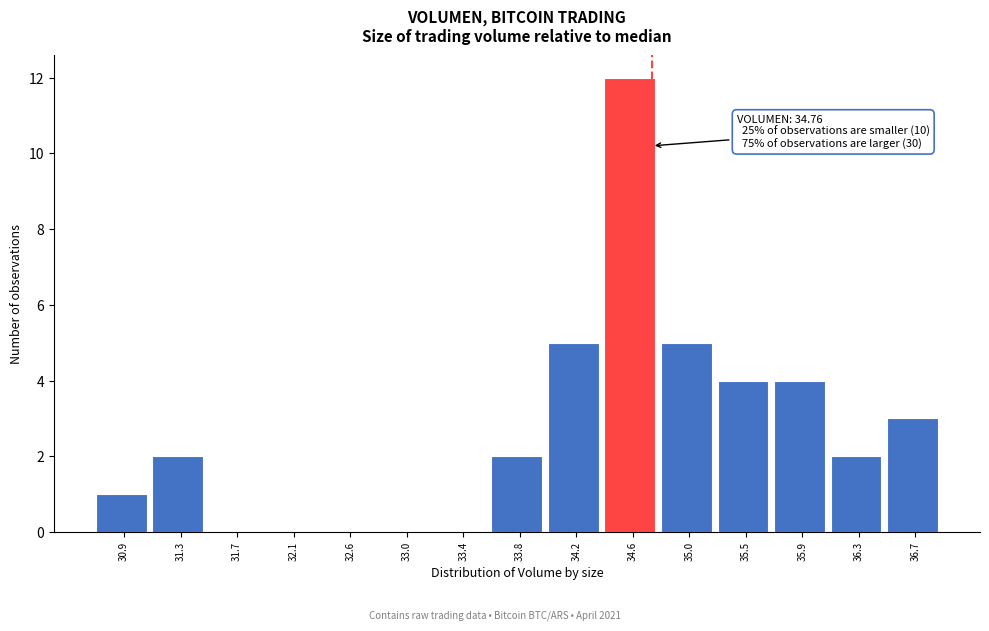

Which range on the x-axis has the tallest bar?

34.40 to 34.85